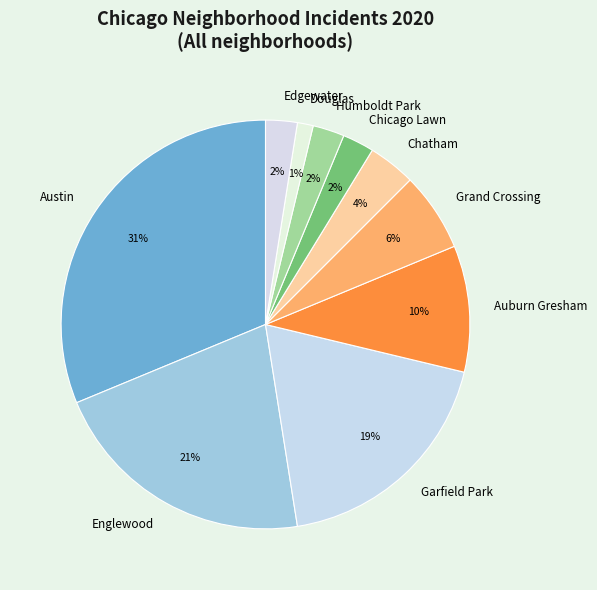

To the nearest percent, what is the average slice percentage?

10%